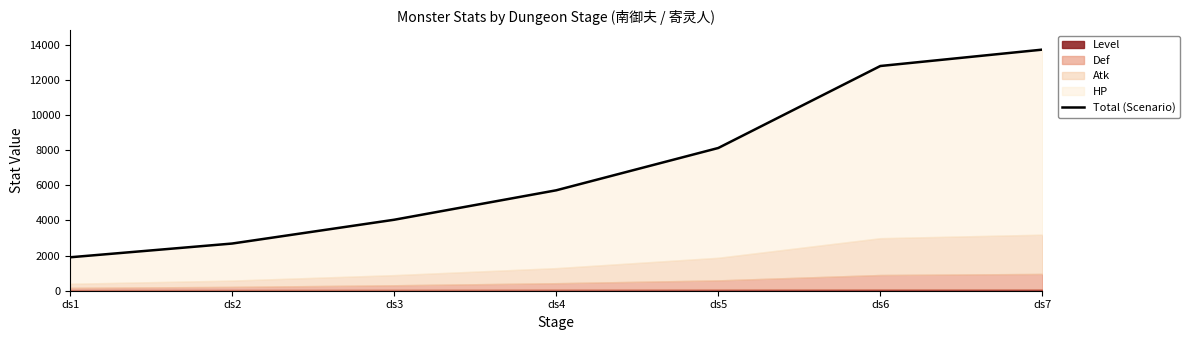

How many data points are less than 5715?

3